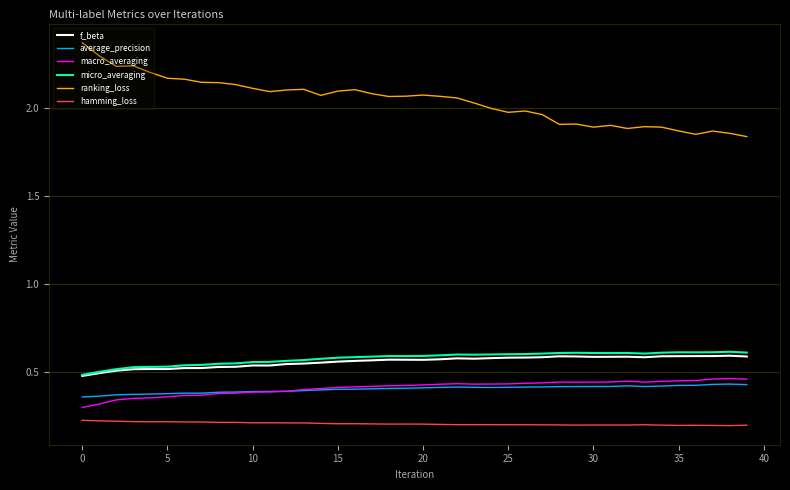

How many categories are shown in the chart?

40